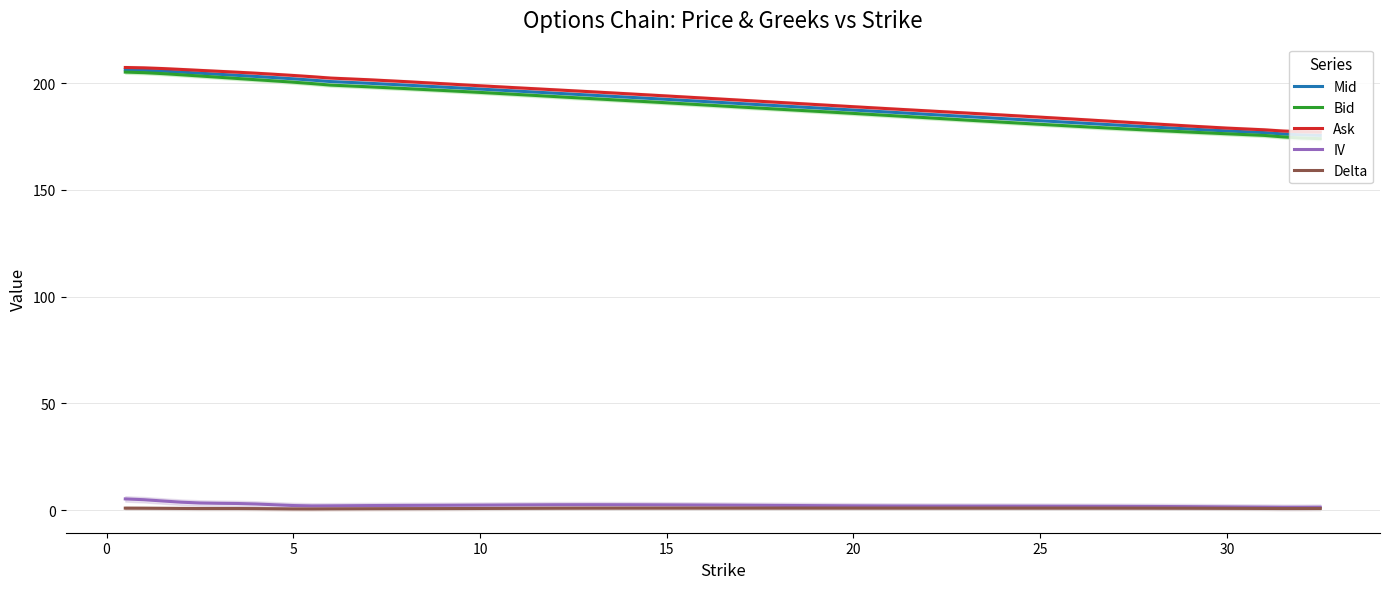

What is the value of the Ask point at the 6th from the left?

205.6